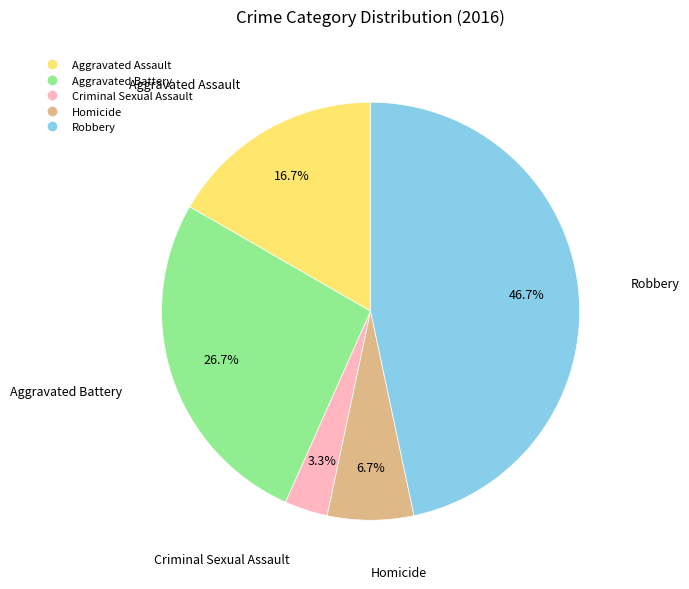

To the nearest percent, what is the difference between the Criminal Sexual Assault and Homicide slice percentages?

3%